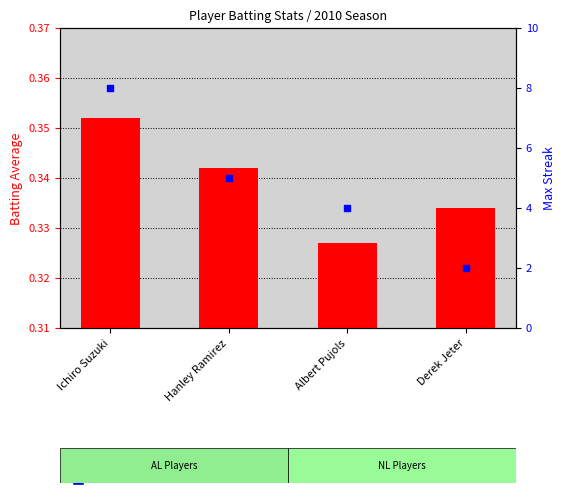

What are all the series names shown in the legend?

Batting Average, Max Streak